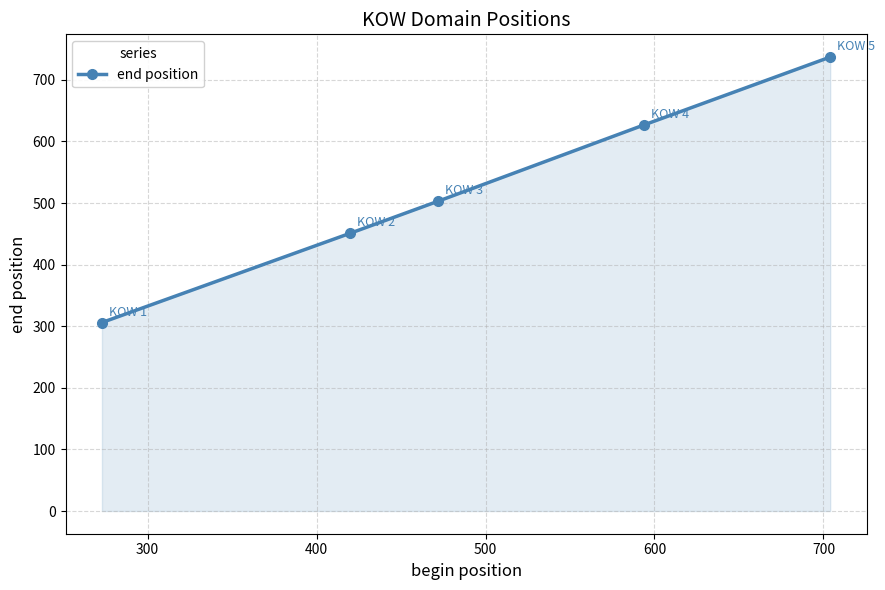

What is the difference between the maximum and minimum values?

431